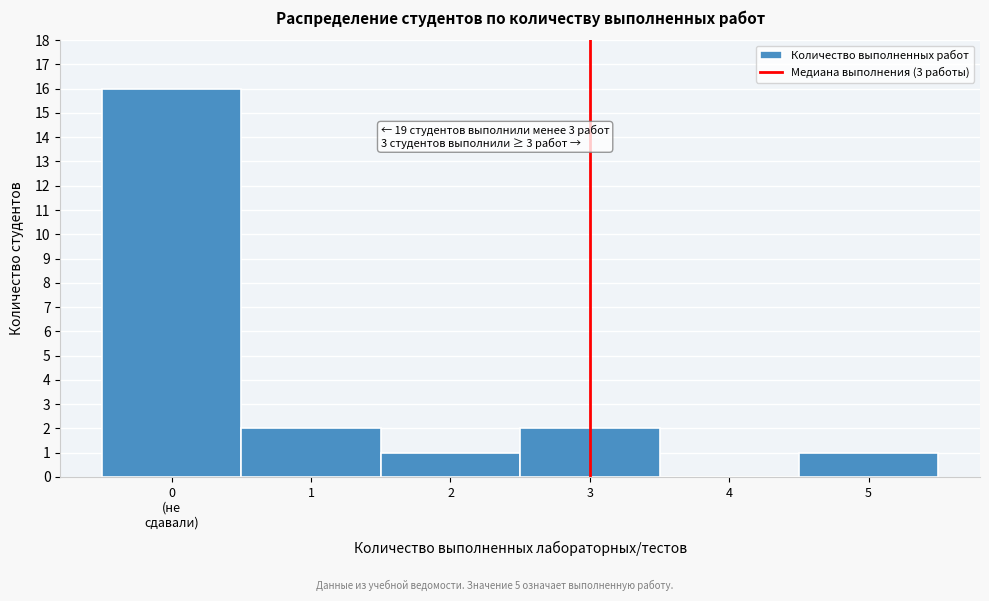

What is the sum of all values?

22